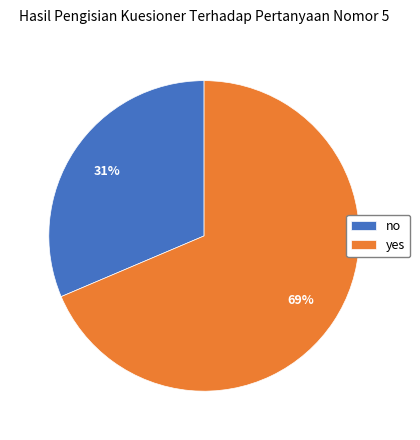

What is the largest slice in the pie chart?

yes